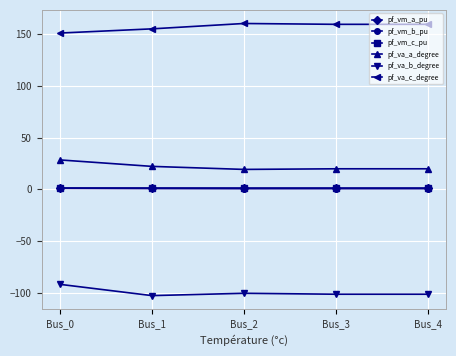

True or false: pf_vm_a_pu has more than 0 points higher than both neighbors.

True